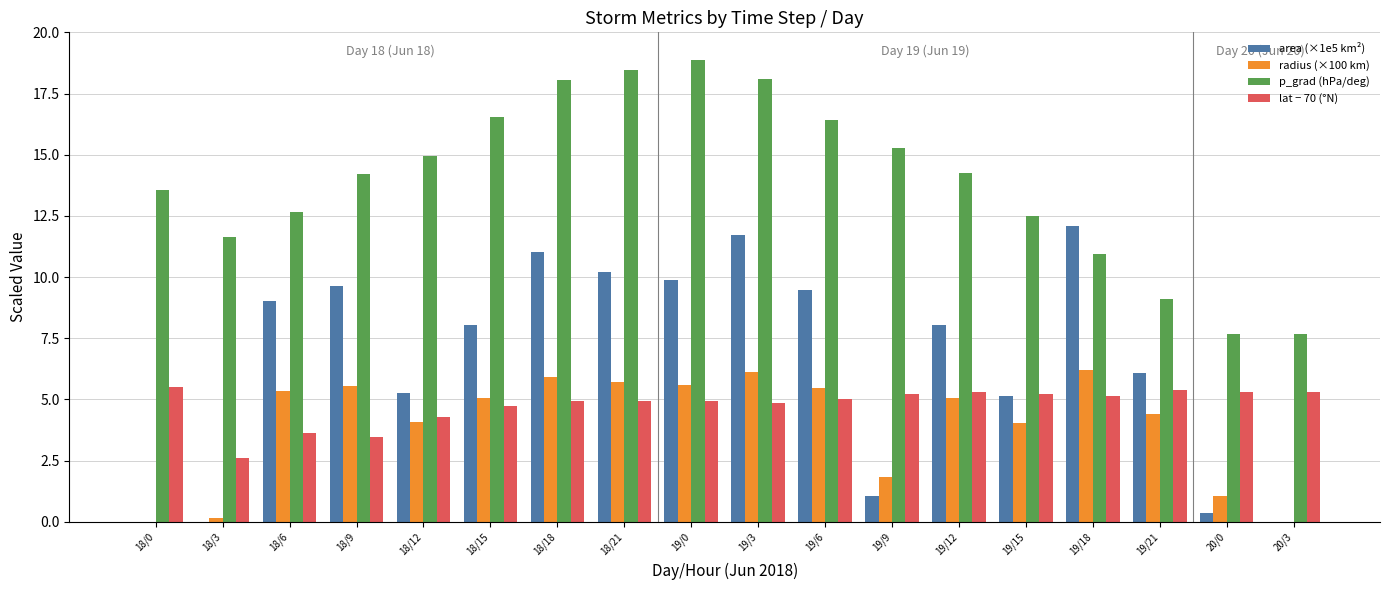

What is the sum of all area (×1e5 km²) values?

117.0